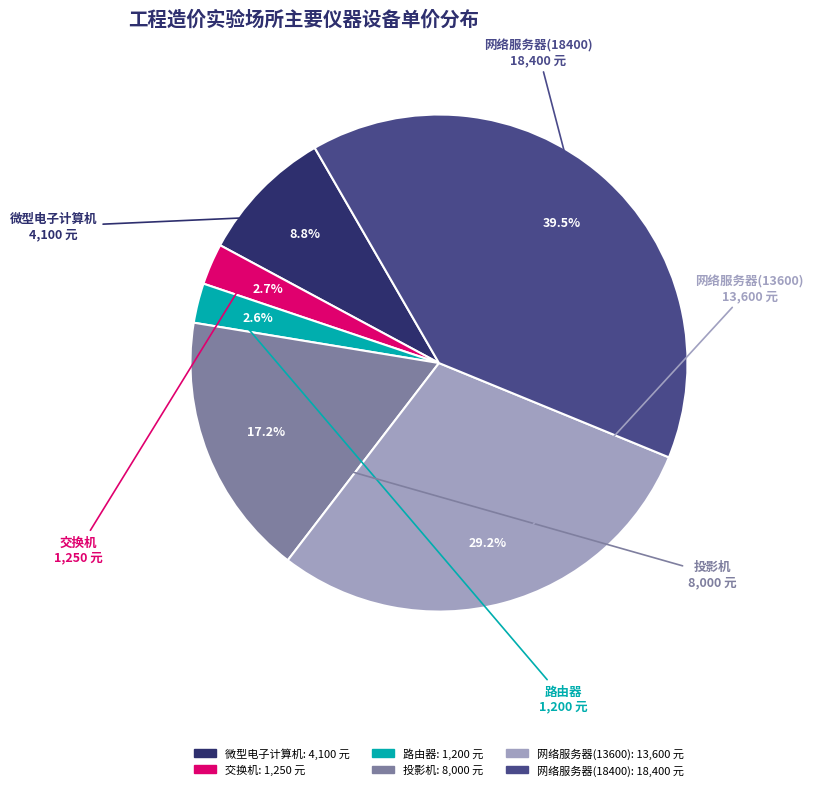

The 微型电子计算机 slice represents 9% of the pie. True or false?

True